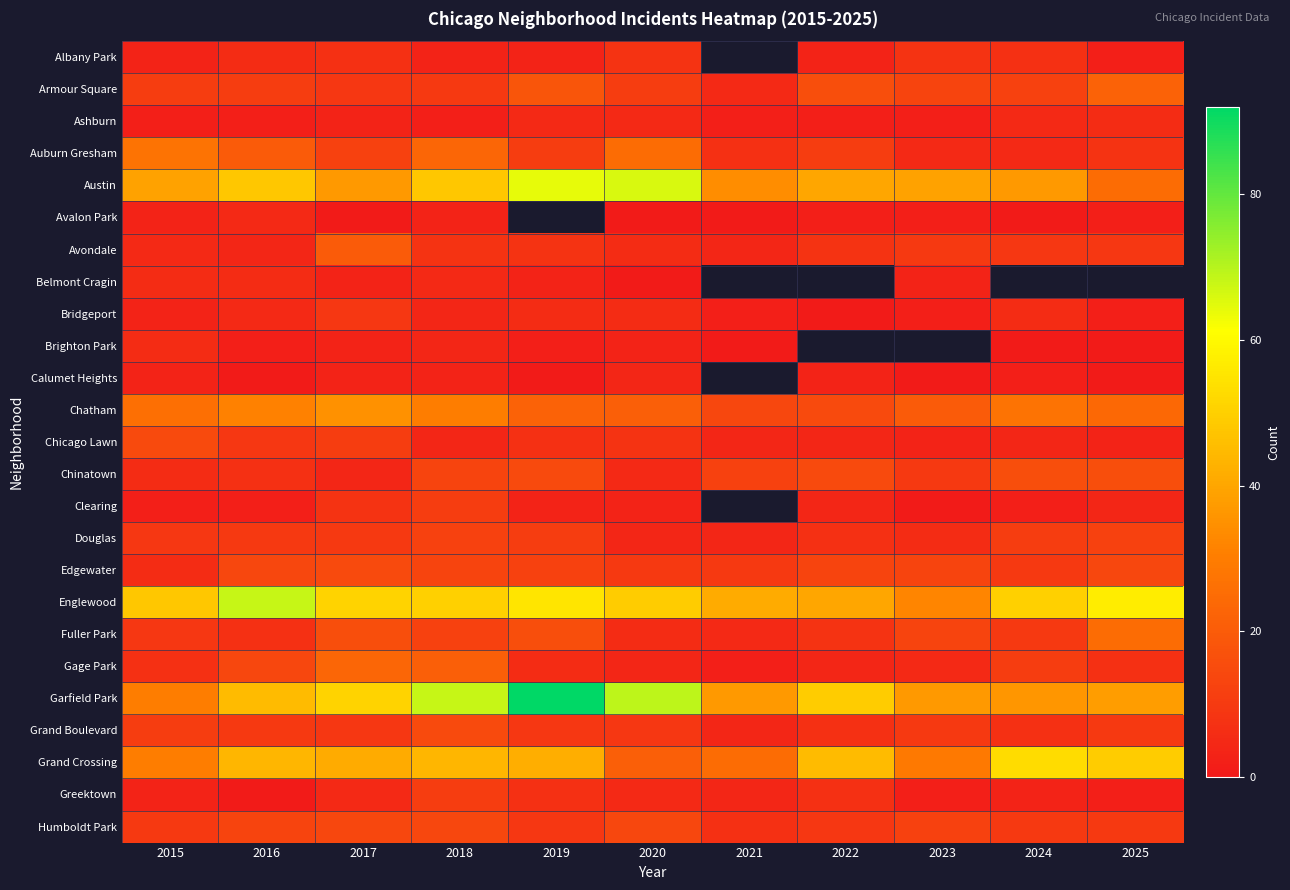

What is the difference between the maximum and minimum values in the Douglas series?

8.0